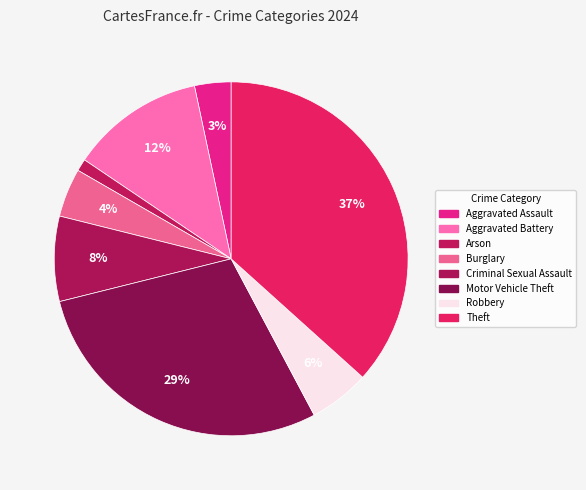

How many slices are in this pie chart?

8